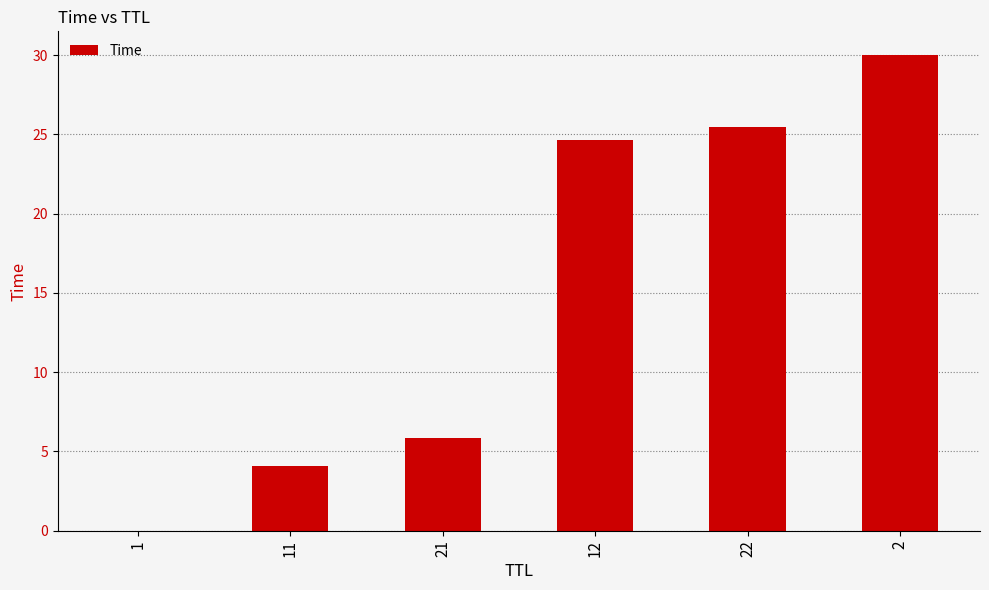

How many categories are shown in the chart?

6